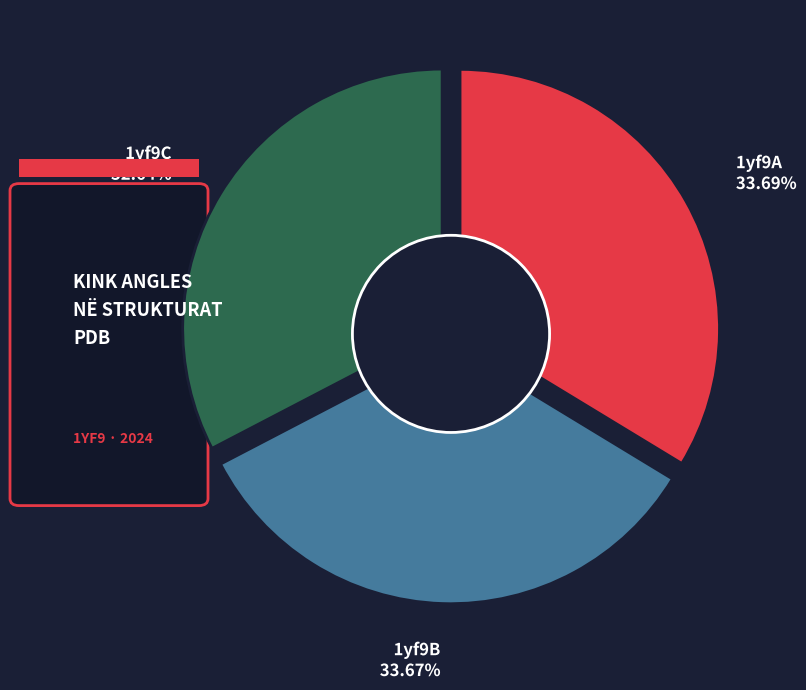

What is the largest slice in the pie chart?

1yf9A